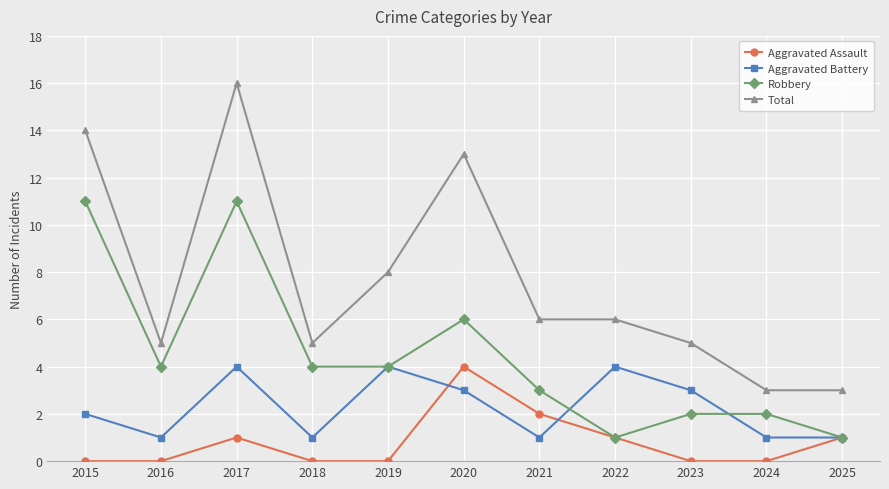

Which series has the largest range (max minus min)?

Total